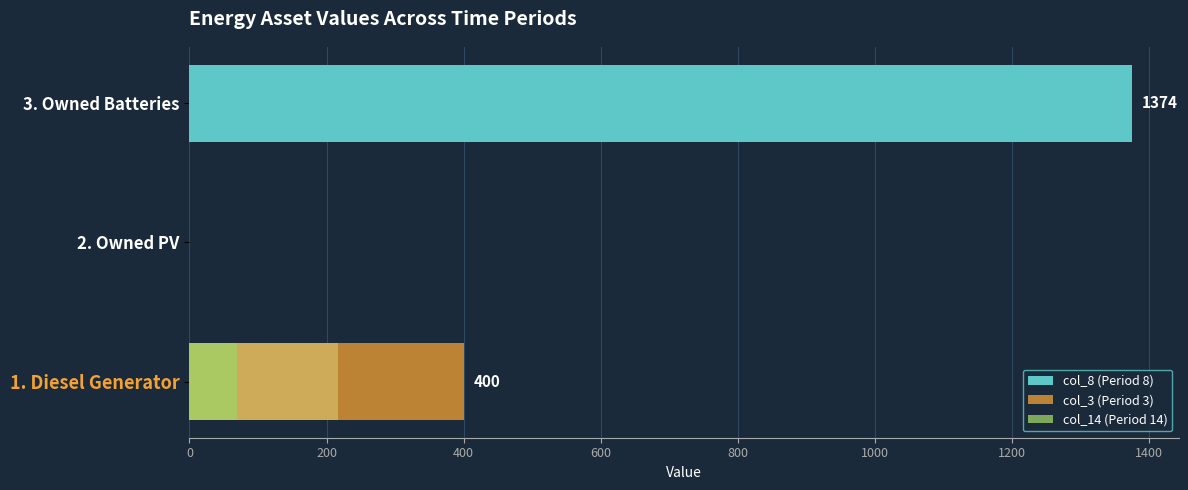

Which series has the widest spread of values?

col_8 (Period 8)